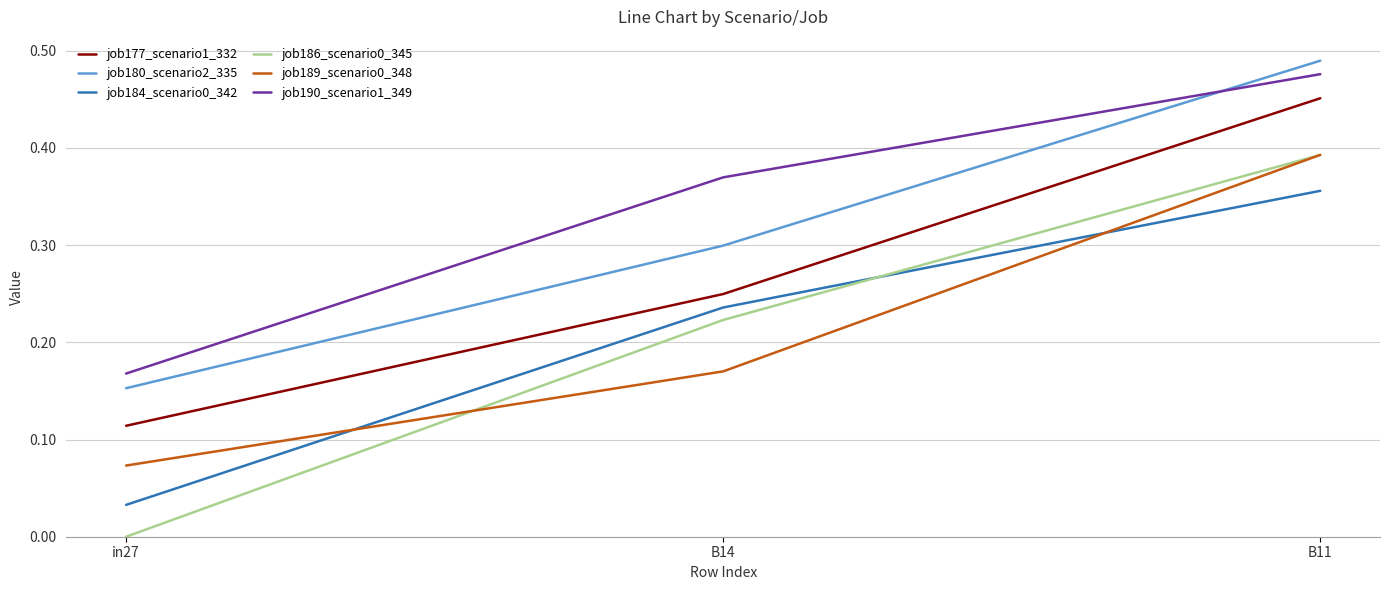

Rank the categories by job177_scenario1_332 value from highest to lowest.

B11, B14, in27